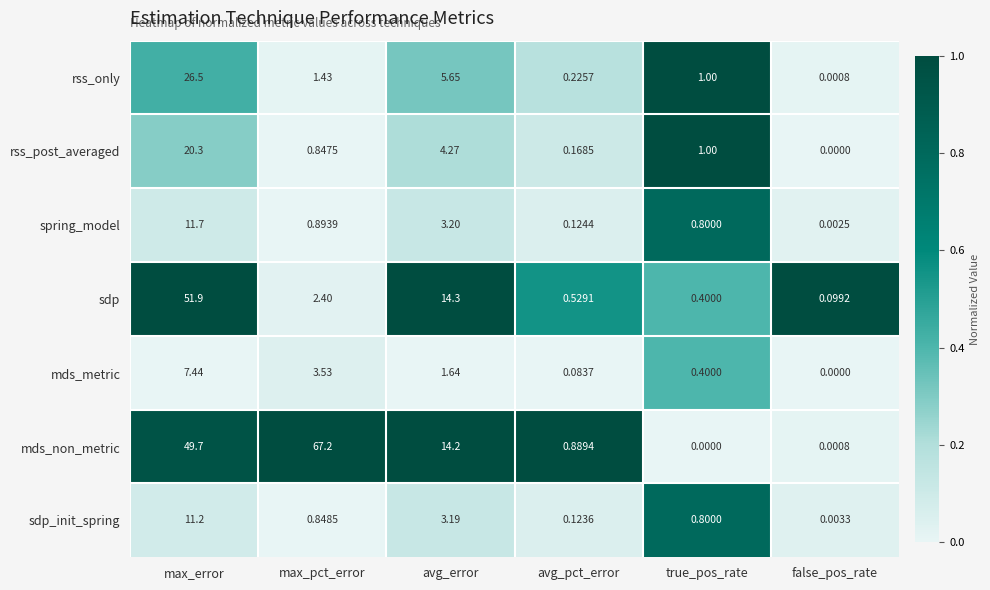

At which category is the sum across all series the highest?

max_error